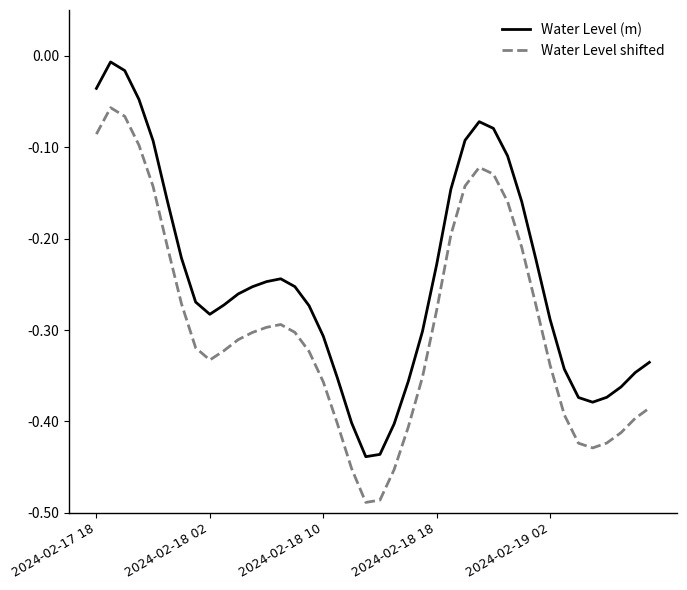

Which series has the largest total across all categories?

Water Level (m)